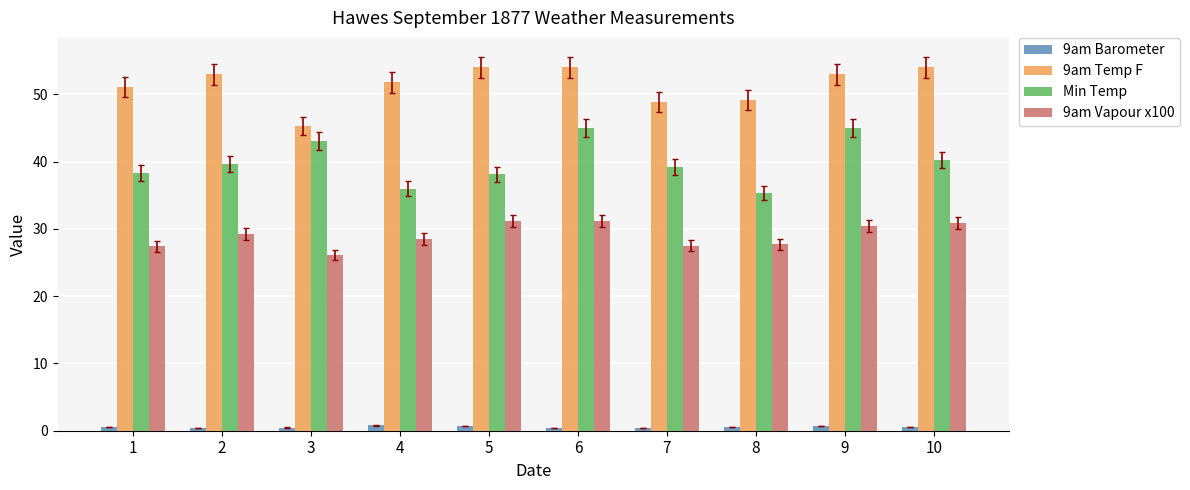

How many series are shown in this chart?

4